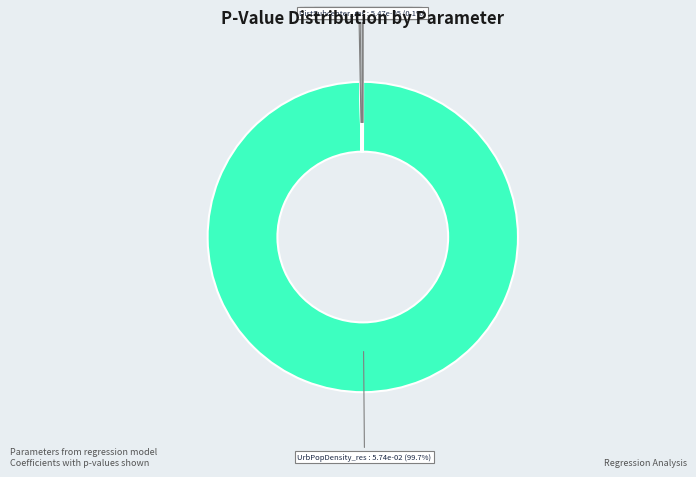

What is the smallest slice in the pie chart?

Intercept